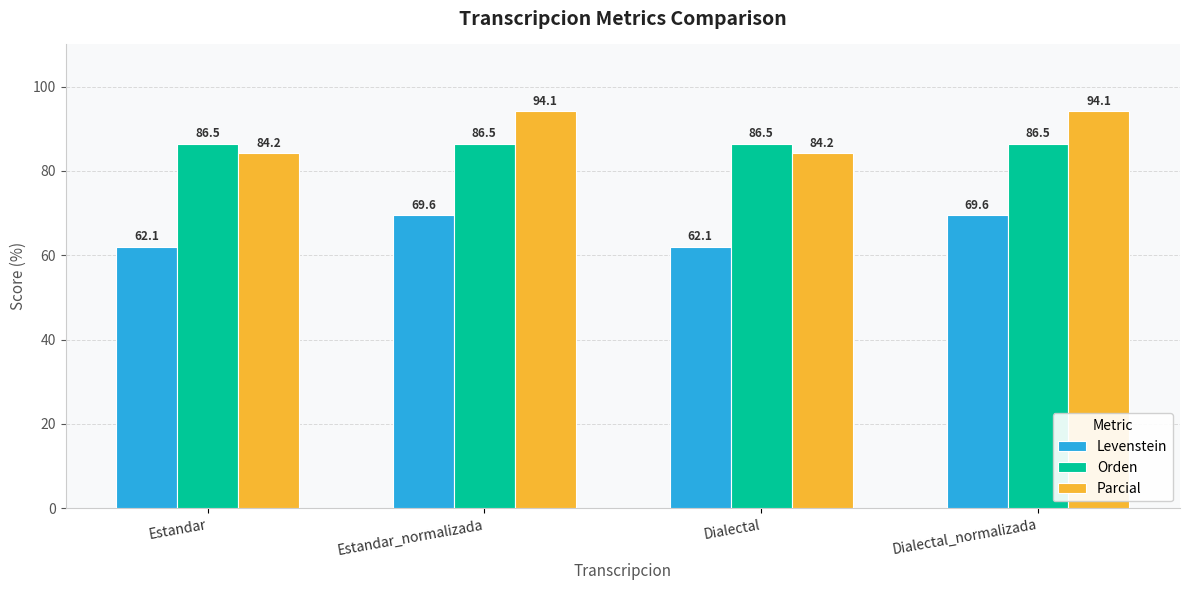

At Dialectal, list the series in order from largest to smallest.

Orden, Parcial, Levenstein